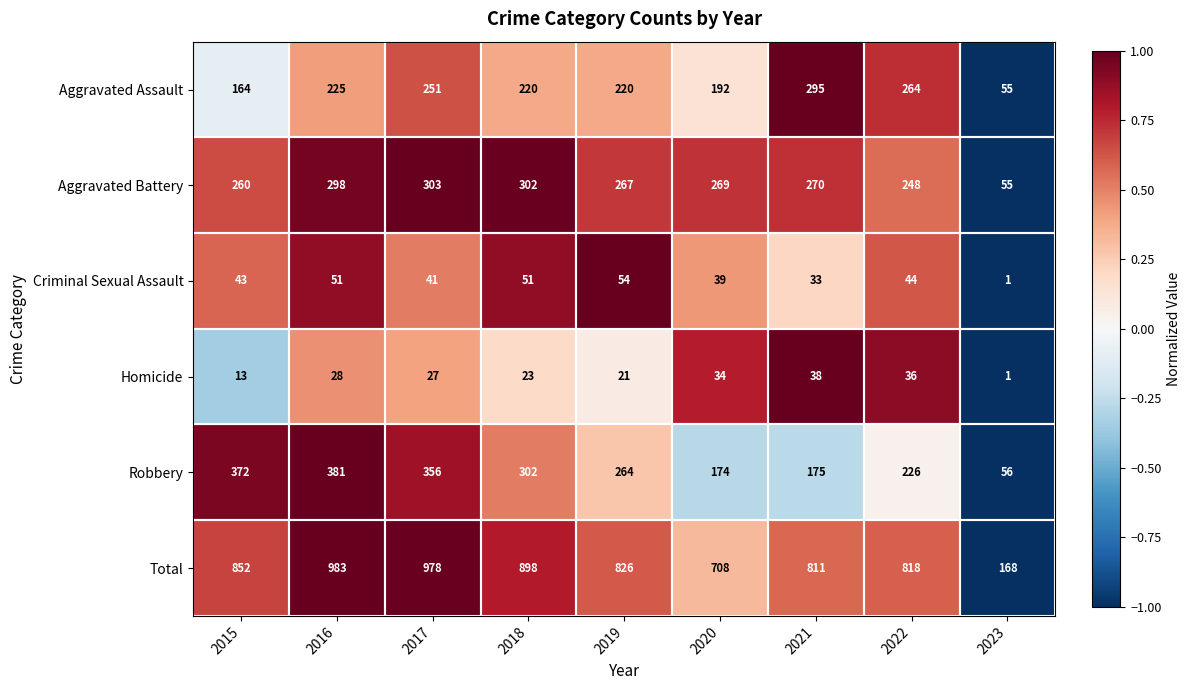

At which category is the sum across all series the highest?

2016